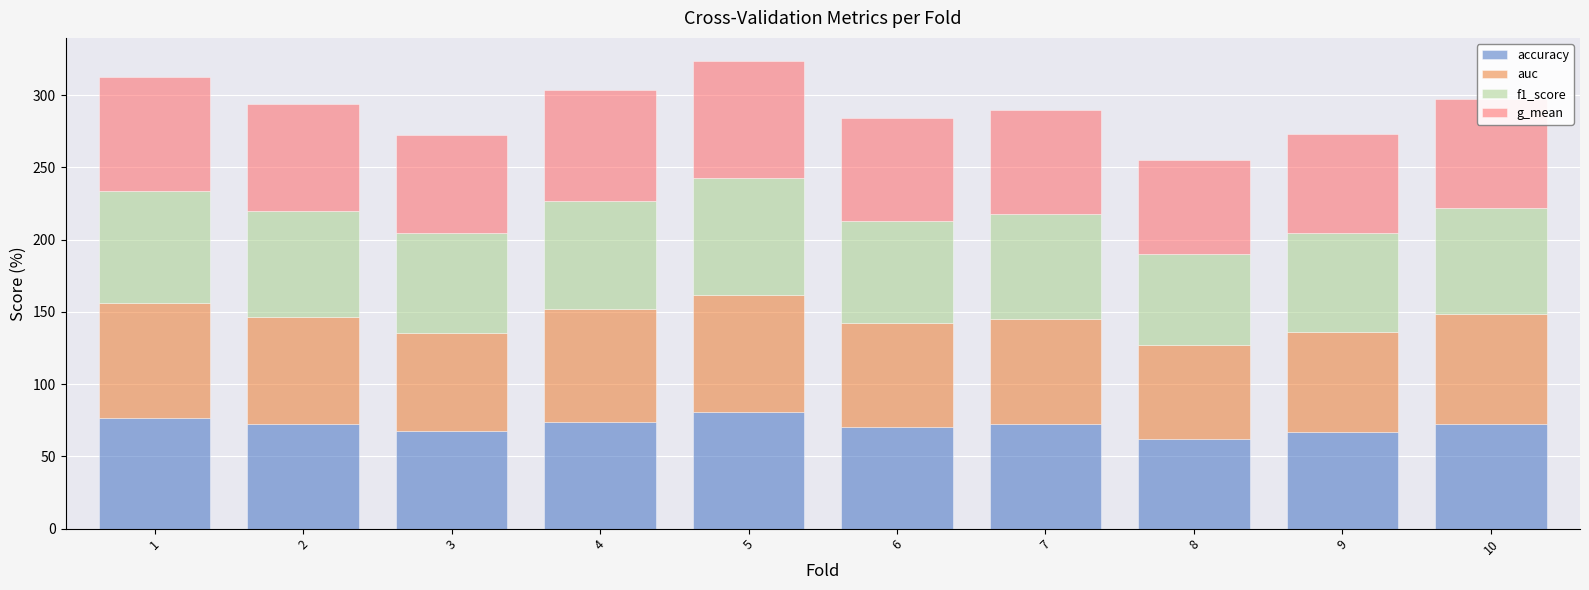

What are all the series names shown in the legend?

accuracy, auc, f1_score, g_mean